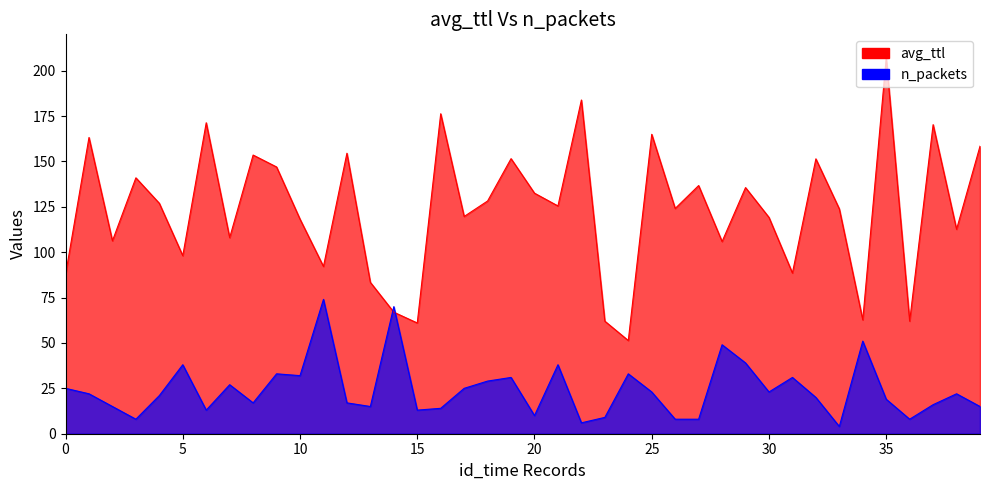

What is the value of the n_packets point at the 8th from the left?

27.0